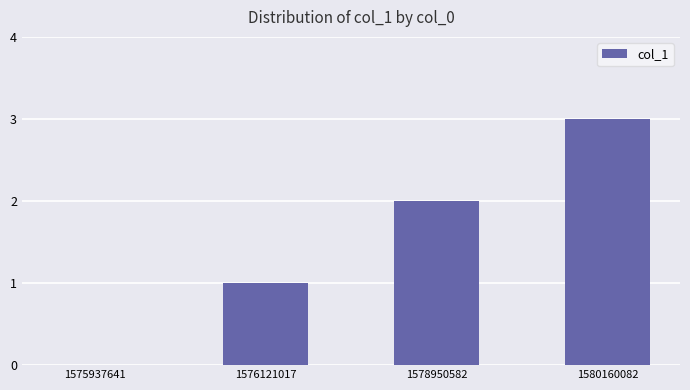

What is the maximum value shown in the chart?

3